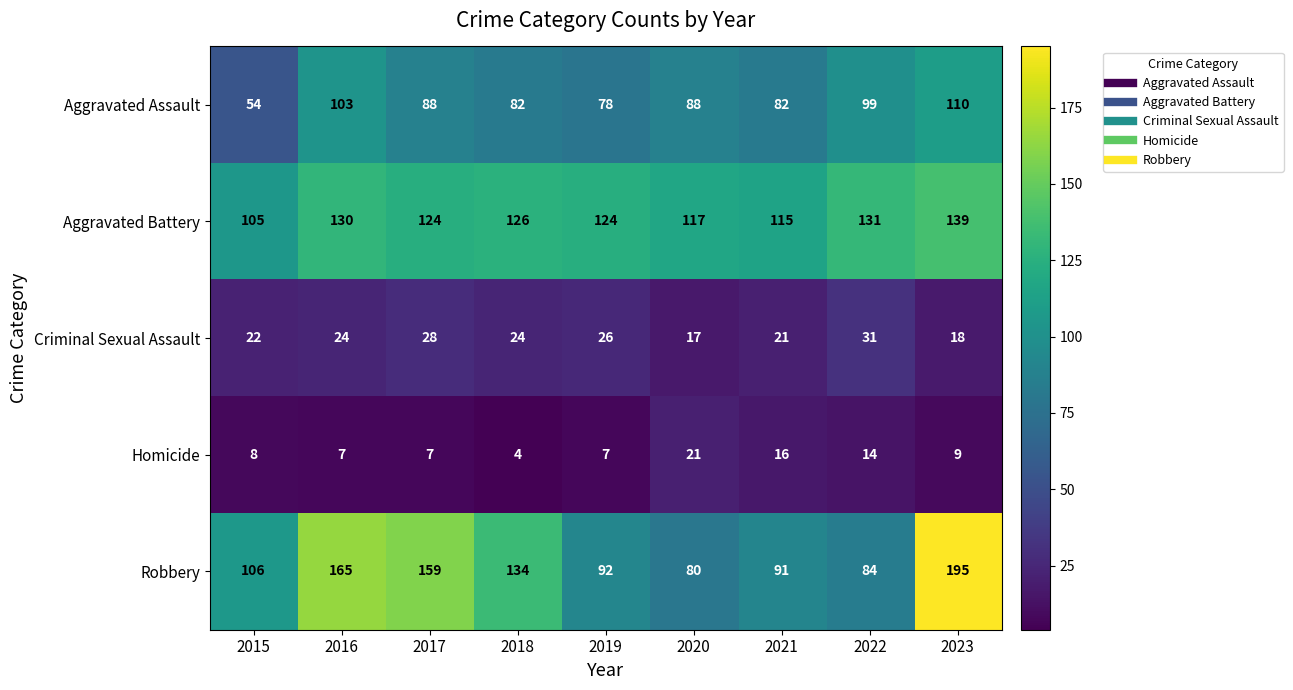

How many distinct data groups are displayed?

5